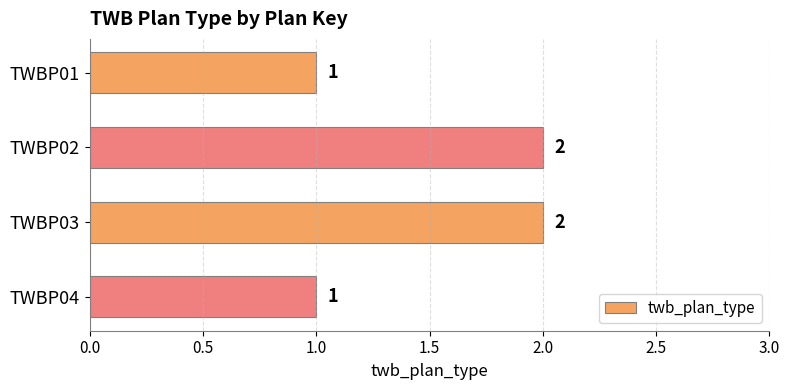

Reading top to bottom, extract all data points from this chart.

TWBP01=1	TWBP02=2	TWBP03=2	TWBP04=1